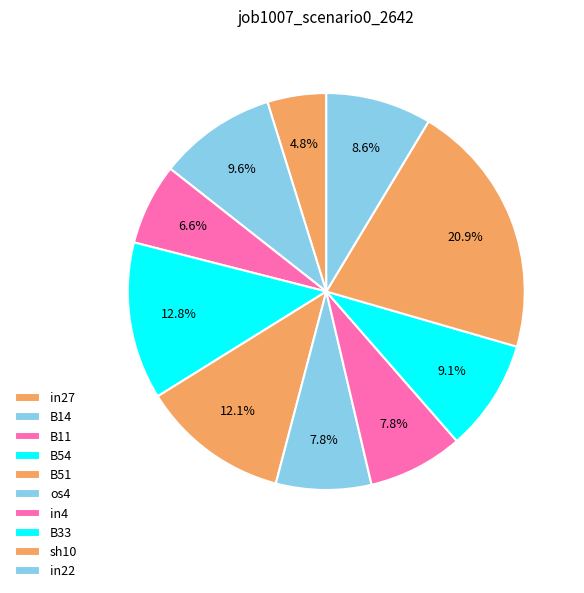

To the nearest percent, what is the difference between the in4 and in27 slice percentages?

3%